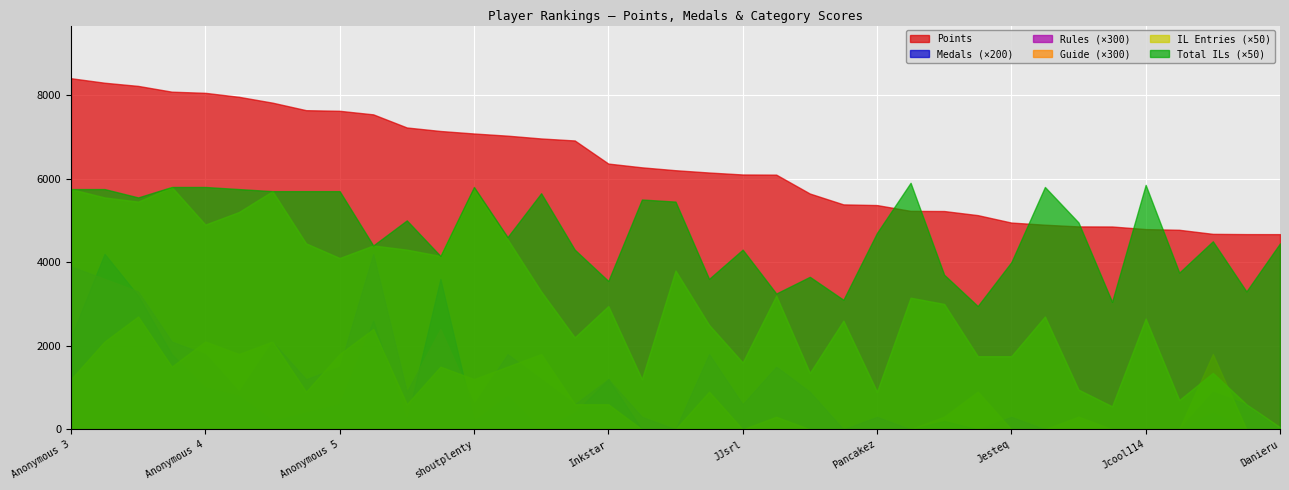

What is the maximum value for Rules?

14